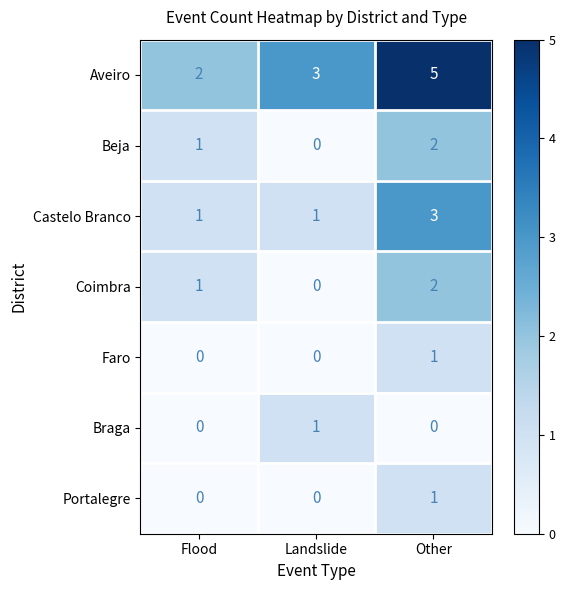

Is it true that Braga equals 1 at Landslide?

True